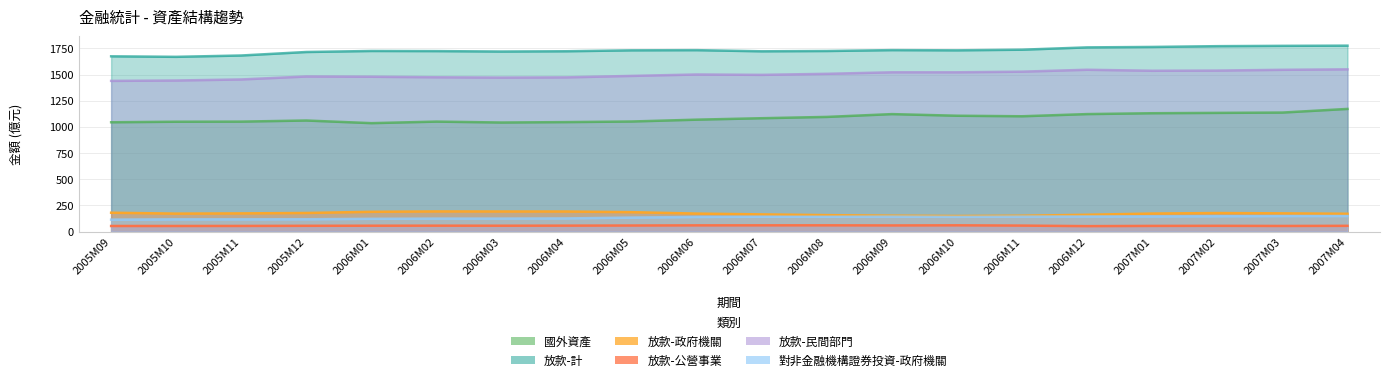

Reading right to left, extract all data points from this chart.

國外資產: 2007M04=1172.0	2007M03=1137.3	2007M02=1134.3	2007M01=1131.0	2006M12=1122.7	2006M11=1101.9	2006M10=1107.1	2006M09=1122.5	2006M08=1095.7	2006M07=1083.4	2006M06=1069.5	2006M05=1052.0	2006M04=1046.1	2006M03=1042.3	2006M02=1051.0	2006M01=1036.2	2005M12=1061.4	2005M11=1050.9	2005M10=1049.9	2005M09=1044.6
放款-計: 2007M04=1776.5	2007M03=1774.6	2007M02=1771.5	2007M01=1764.1	2006M12=1759.9	2006M11=1737.9	2006M10=1731.8	2006M09=1733.8	2006M08=1725.3	2006M07=1722.5	2006M06=1733.4	2006M05=1731.8	2006M04=1722.9	2006M03=1720.3	2006M02=1724.4	2006M01=1725.6	2005M12=1715.8	2005M11=1682.4	2005M10=1669.6	2005M09=1674.6
放款-政府機關: 2007M04=170.7	2007M03=174.6	2007M02=177.6	2007M01=172.7	2006M12=161.1	2006M11=152.1	2006M10=149.4	2006M09=152.6	2006M08=157.6	2006M07=164.7	2006M06=172.4	2006M05=185.9	2006M04=192.1	2006M03=192.4	2006M02=193.0	2006M01=189.5	2005M12=178.2	2005M11=174.3	2005M10=172.0	2005M09=180.8
放款-公營事業: 2007M04=55.6	2007M03=54.3	2007M02=55.6	2007M01=54.7	2006M12=52.5	2006M11=57.7	2006M10=60.4	2006M09=59.2	2006M08=60.4	2006M07=60.3	2006M06=60.0	2006M05=58.4	2006M04=57.3	2006M03=56.6	2006M02=57.1	2006M01=56.6	2005M12=55.8	2005M11=54.4	2005M10=54.1	2005M09=53.9
放款-民間部門: 2007M04=1550.2	2007M03=1545.7	2007M02=1538.2	2007M01=1536.6	2006M12=1546.2	2006M11=1528.1	2006M10=1521.9	2006M09=1522.0	2006M08=1507.4	2006M07=1497.5	2006M06=1501.1	2006M05=1487.5	2006M04=1473.4	2006M03=1471.4	2006M02=1474.3	2006M01=1479.5	2005M12=1481.8	2005M11=1453.7	2005M10=1443.5	2005M09=1440.0
對非金融機構證券投資-政府機關: 2007M04=148.9	2007M03=148.4	2007M02=146.7	2007M01=145.0	2006M12=144.3	2006M11=143.4	2006M10=141.2	2006M09=143.4	2006M08=141.9	2006M07=142.2	2006M06=140.0	2006M05=134.1	2006M04=126.2	2006M03=124.7	2006M02=124.5	2006M01=122.5	2005M12=118.3	2005M11=117.6	2005M10=117.6	2005M09=114.7